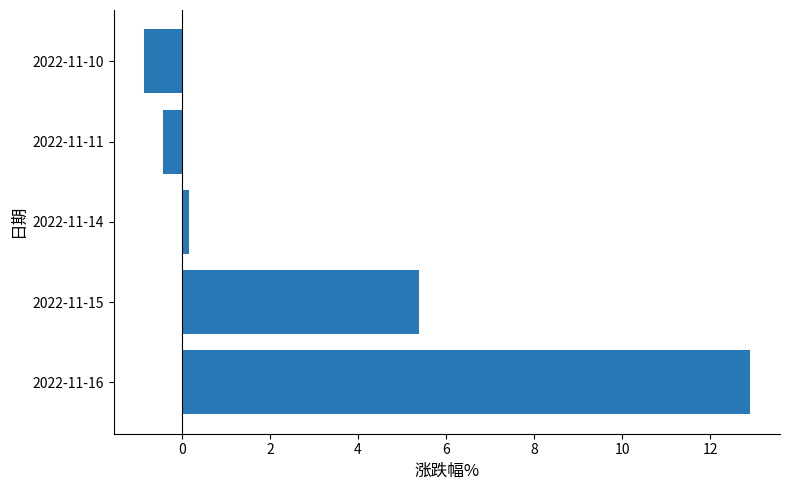

What is the difference between the second highest and minimum values?

6.2